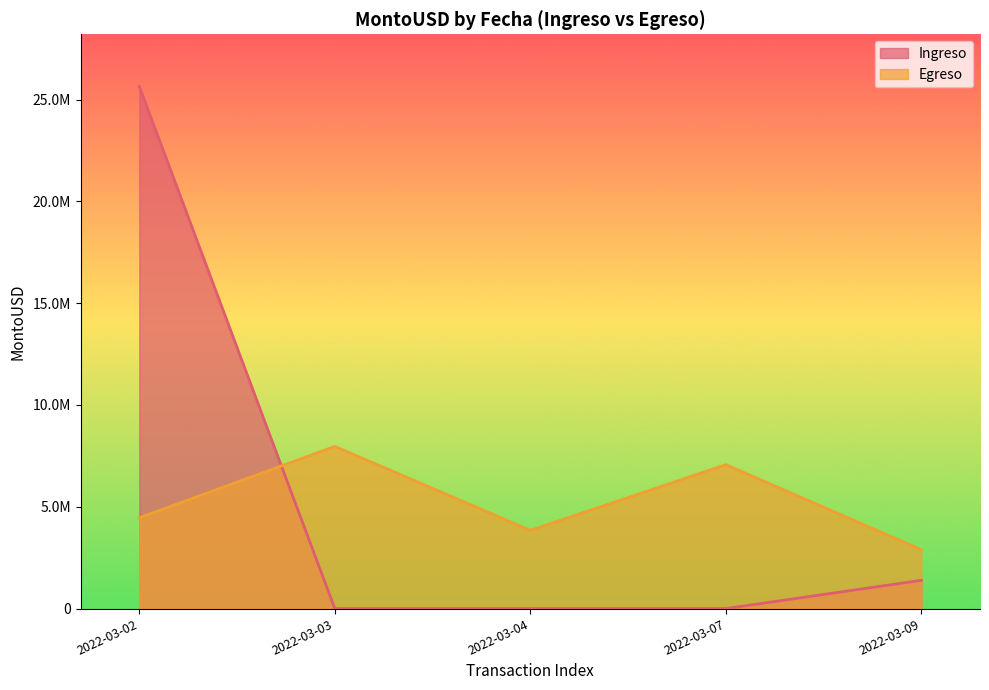

Does the chart display data point markers on the line(s)?

No